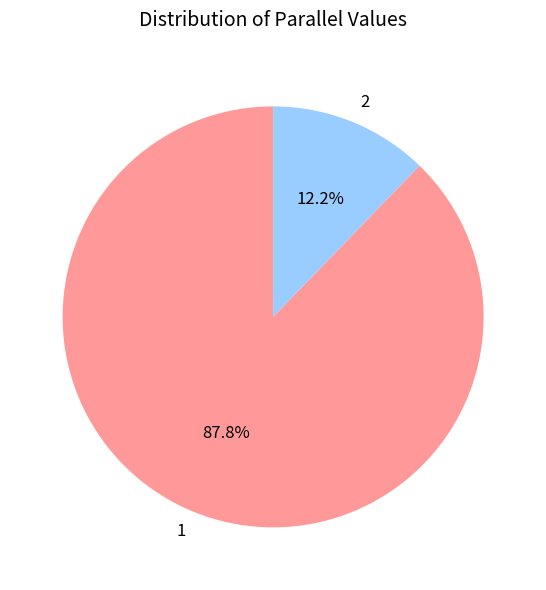

What percentage is the 2 slice, to the nearest percent?

12%